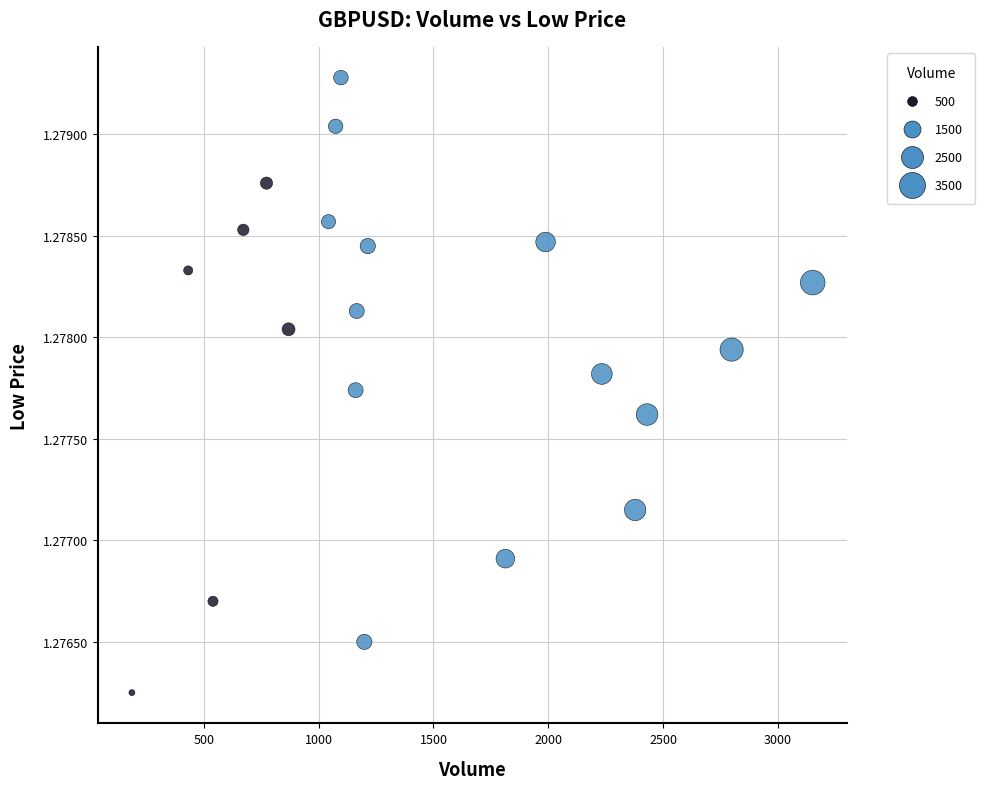

What is the range of X values (max minus min)?

2964.0